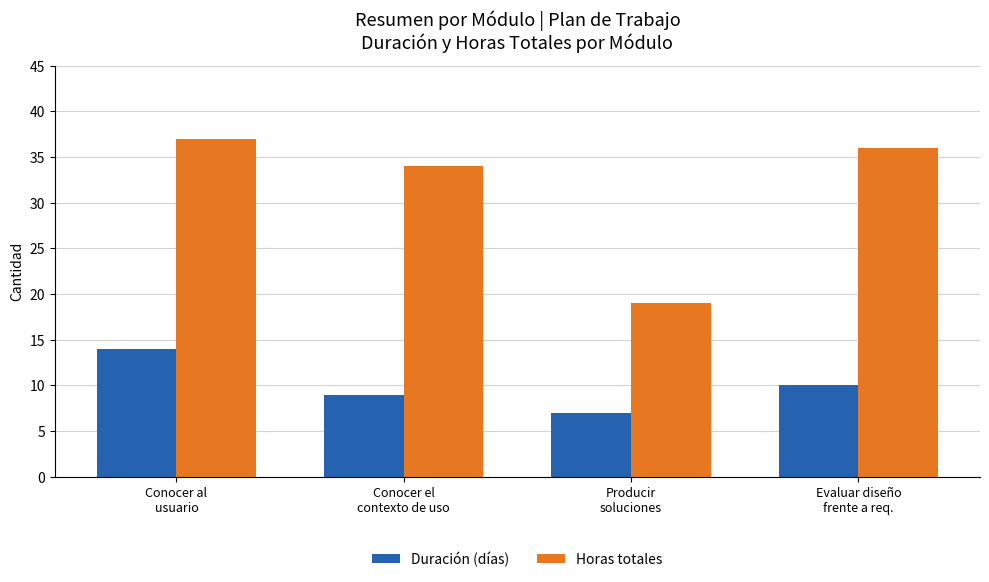

At how many categories does at least one series exceed 23?

3